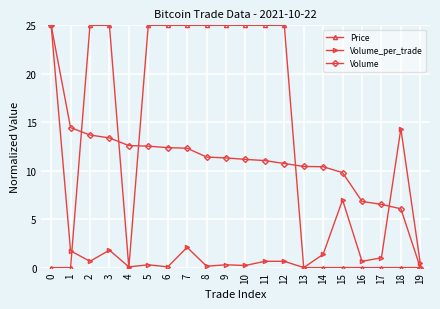

Is the value of Price at 9 greater than the value of Volume_per_trade at 14?

Yes